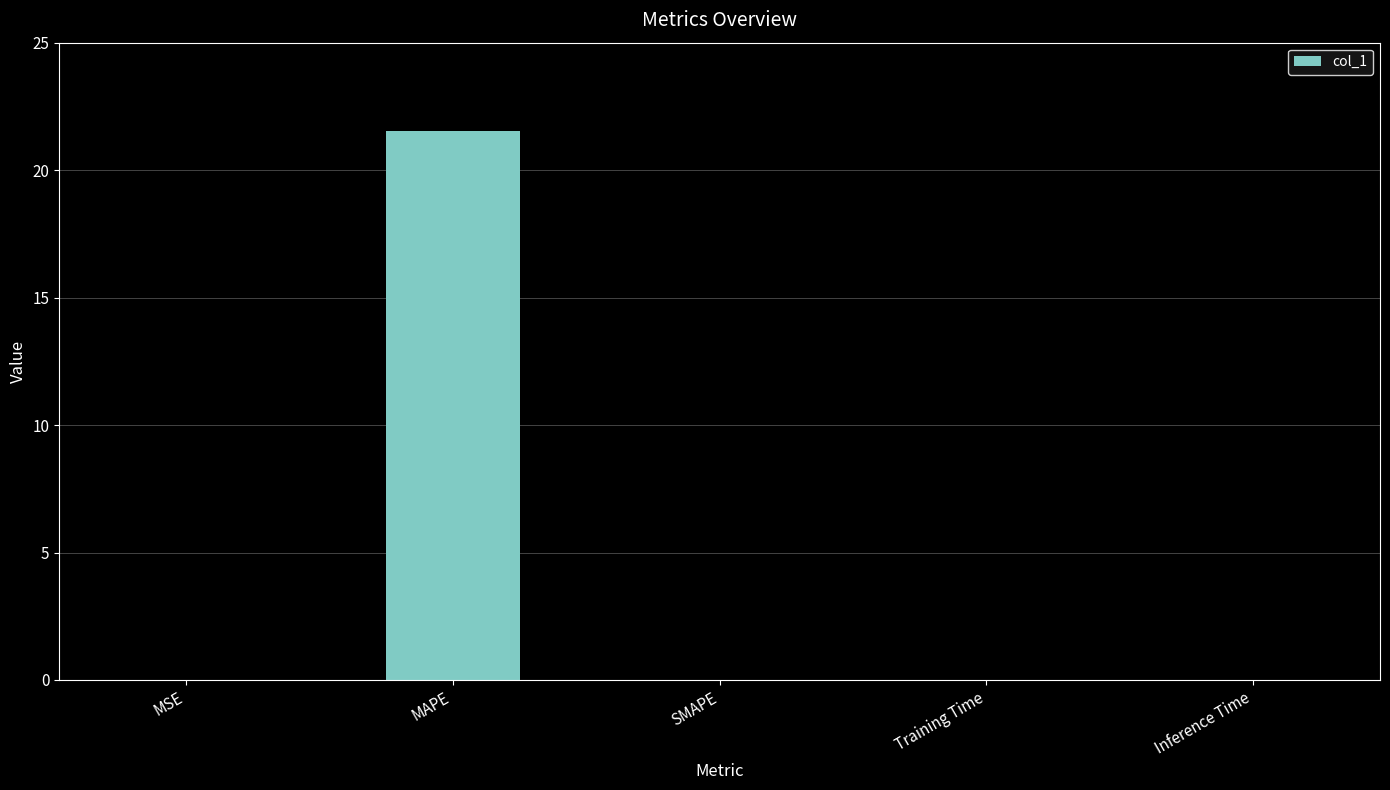

What is the greatest value displayed?

21.5